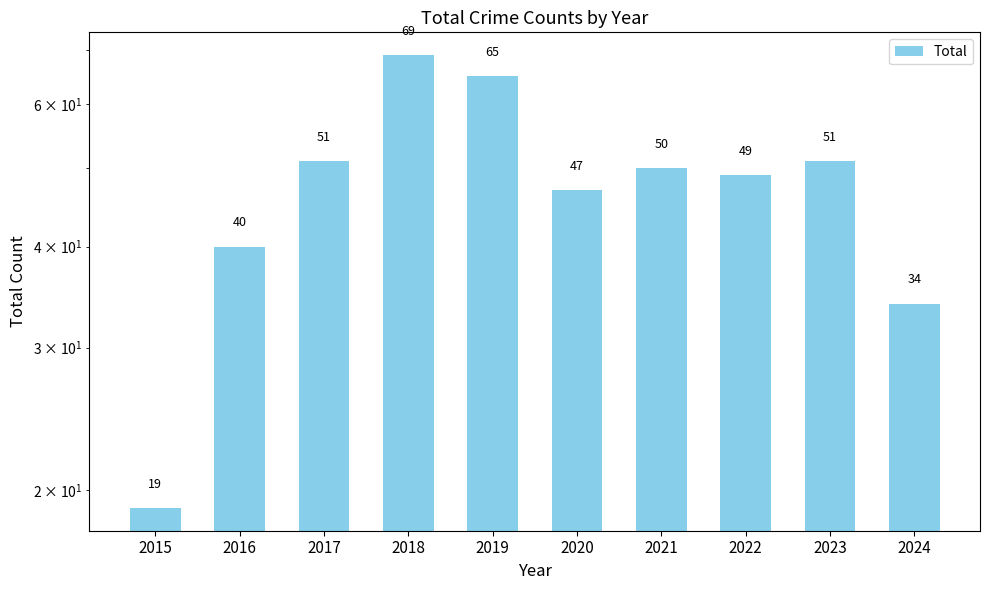

The value at 2024 is 8. True or false?

False